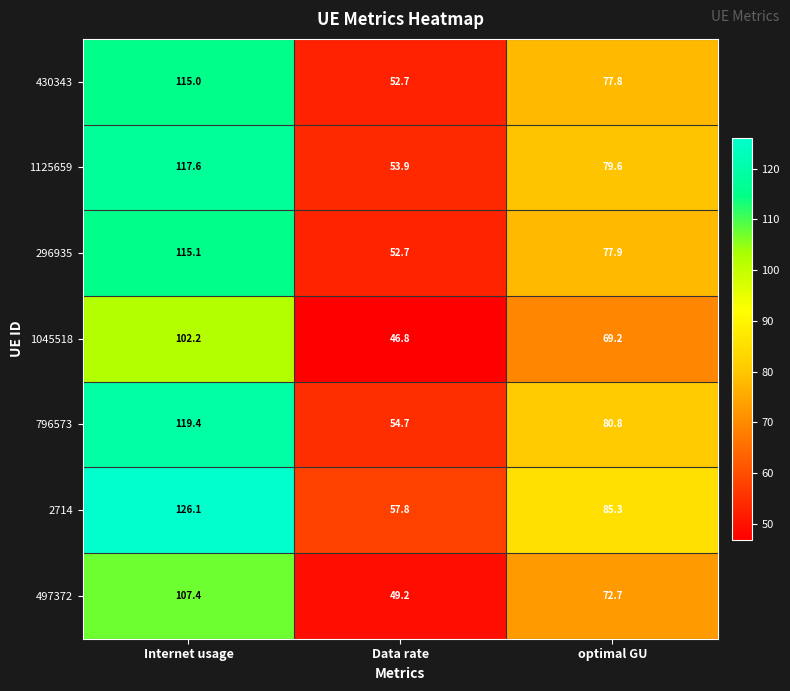

Which series has the largest range (max minus min)?

2714